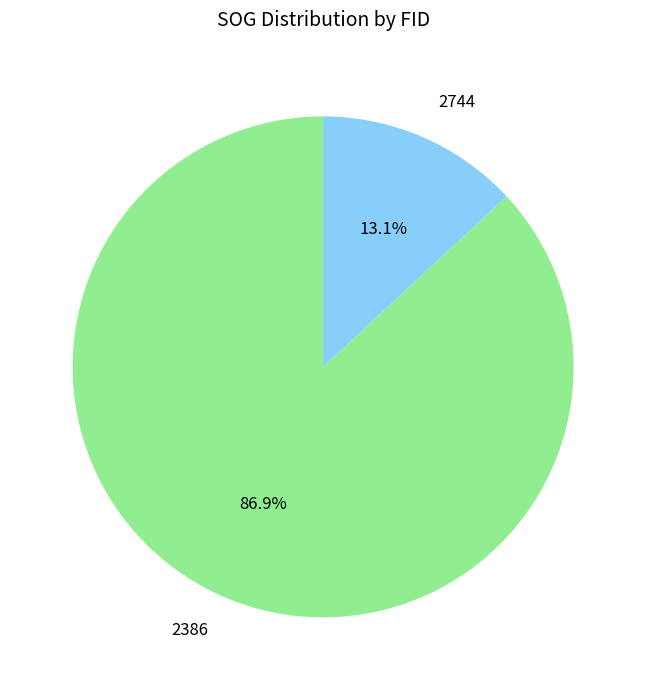

To the nearest percent, what percentage of the pie is 2744?

13%